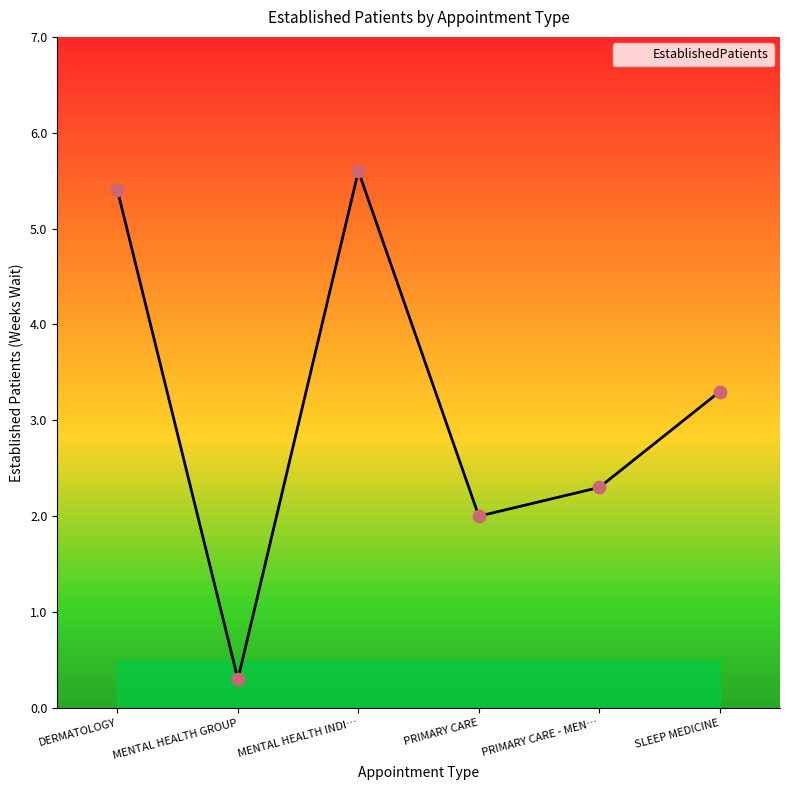

Which has a higher value, DERMATOLOGY or MENTAL HEALTH GROUP?

DERMATOLOGY